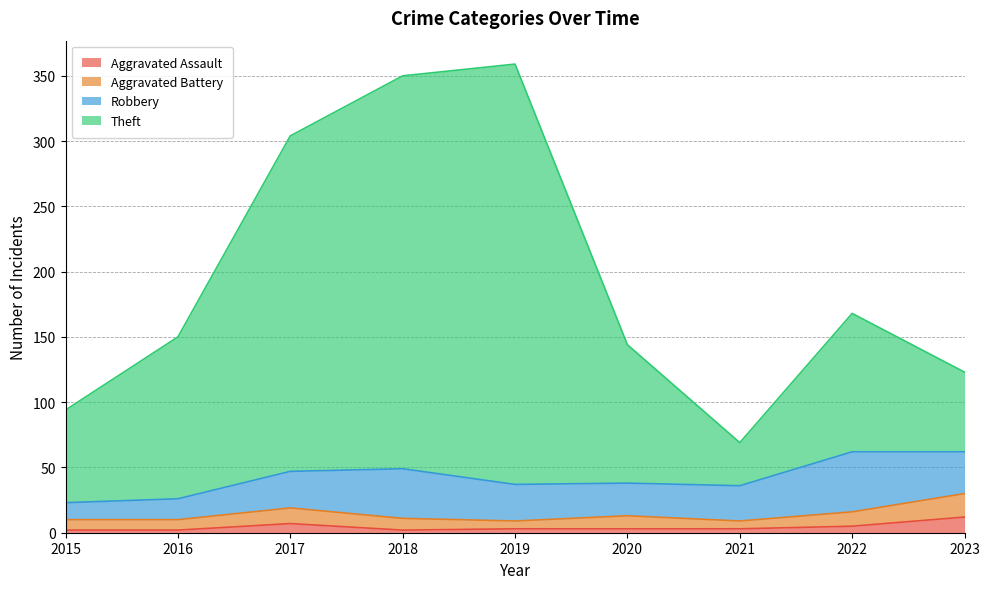

True or false: Aggravated Assault has a value of 2 at 2018.

True